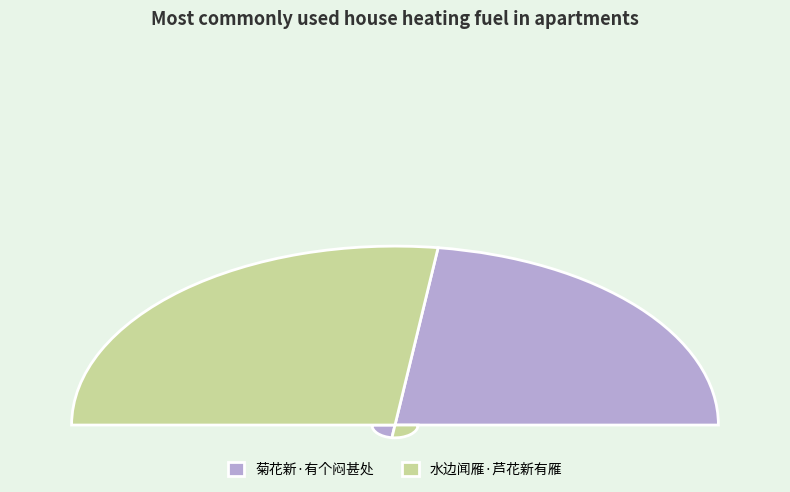

How many slices are in this pie chart?

2